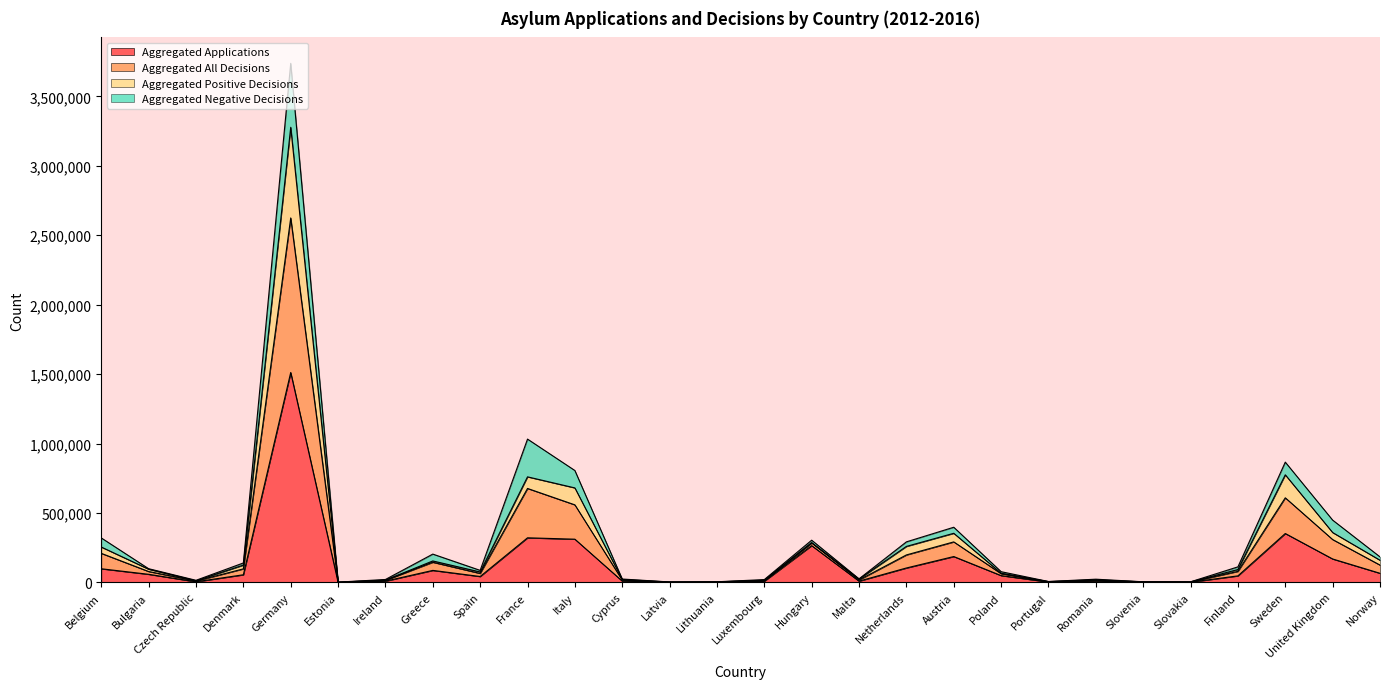

The Aggregated All Decisions series shows 25280 at Malta. True or false?

True